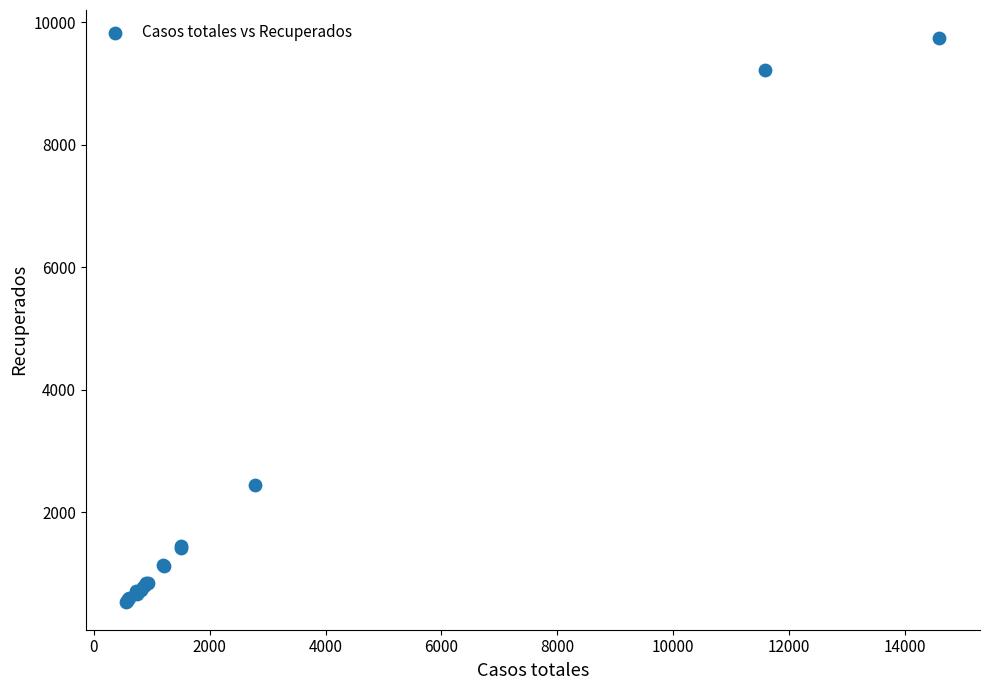

What Y value in the scatter plot is closest to 5142?

2446